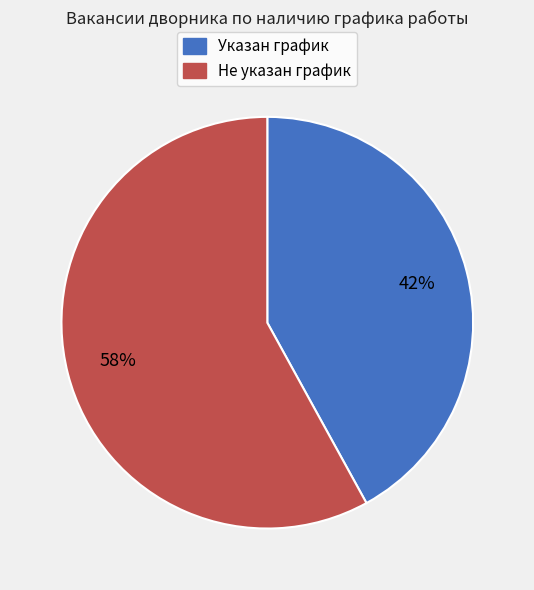

To the nearest percent, what is the difference between the largest and smallest slice percentages?

16%